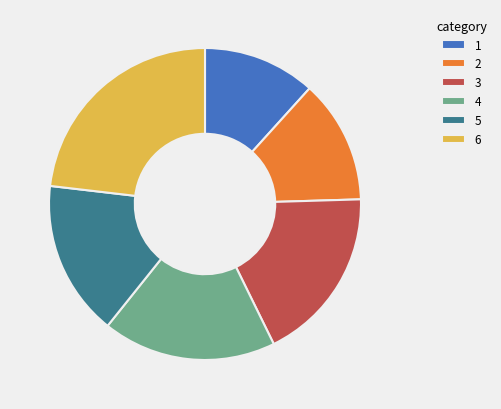

Does any single category account for the majority?

No